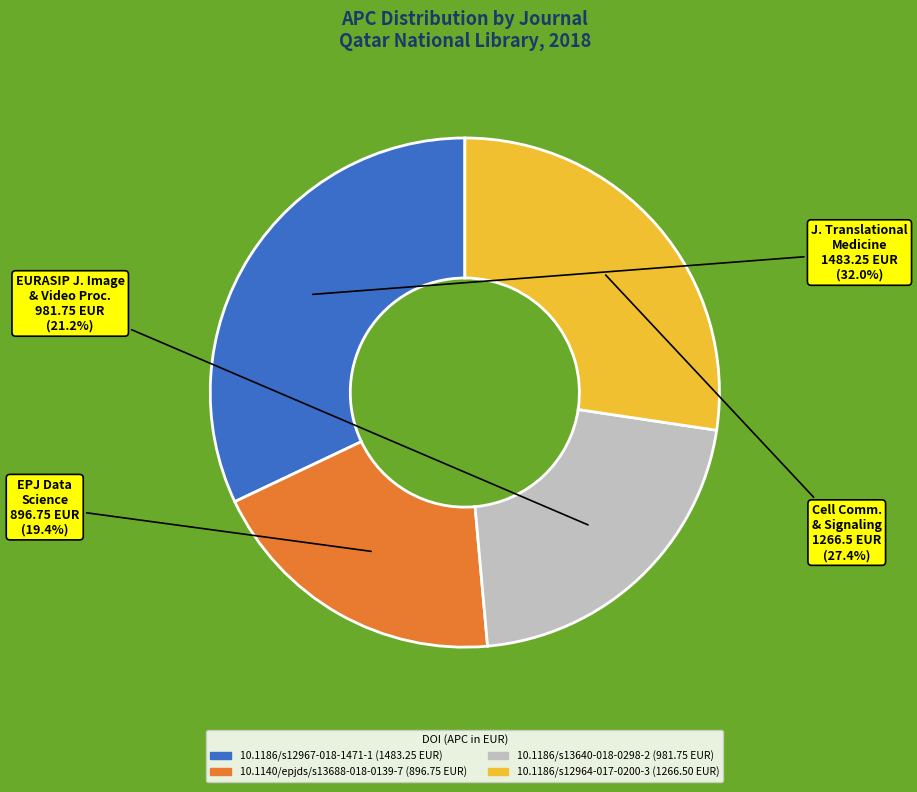

The 10.1140/epjds/s13688-018-0139-7 slice represents 31% of the pie. True or false?

False